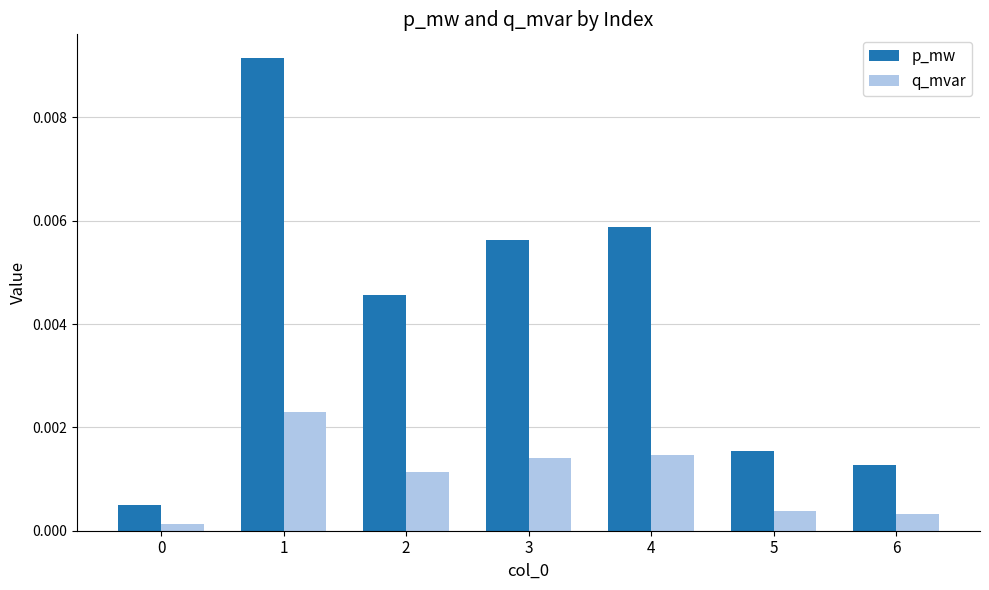

How many bars are there in each group?

2